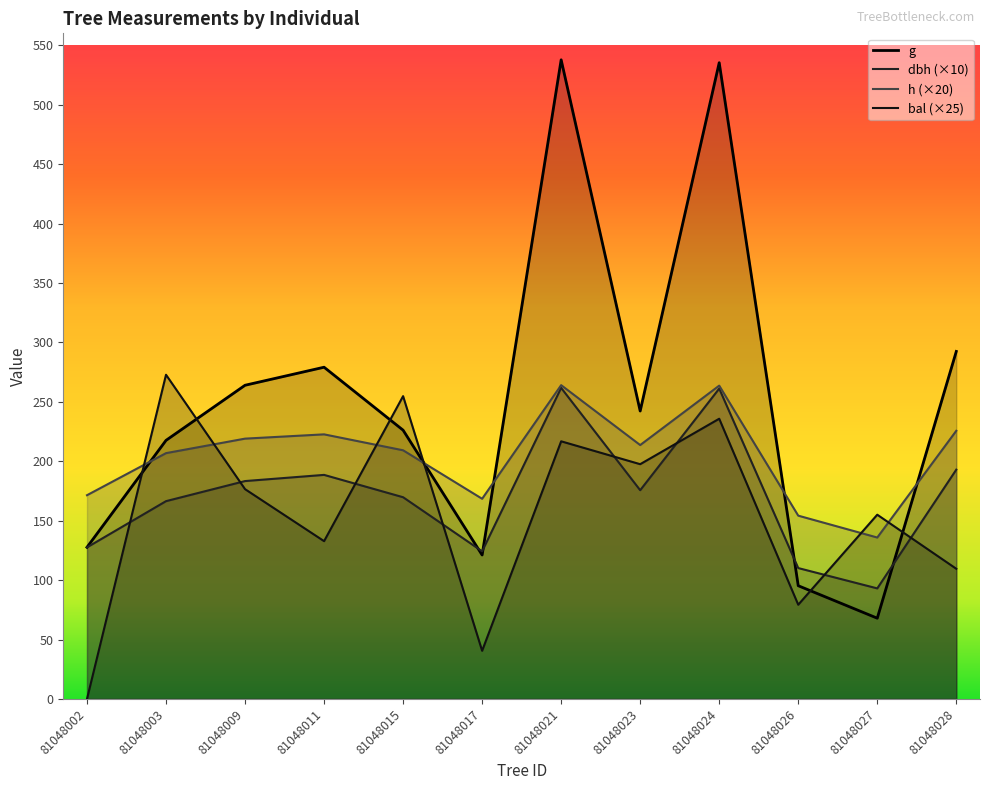

Rank the series by their average value, from highest to lowest.

g, h, dbh, bal